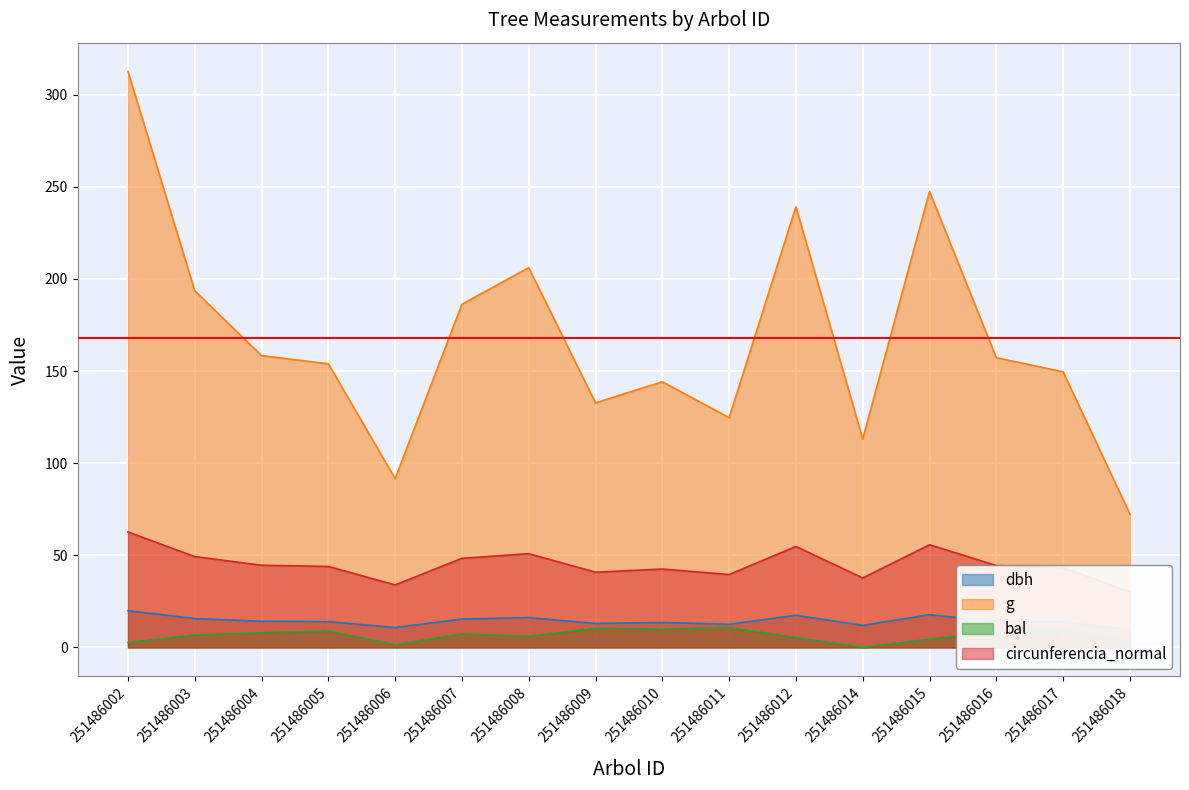

True or false: bal and circunferencia_normal intersect in this chart.

False